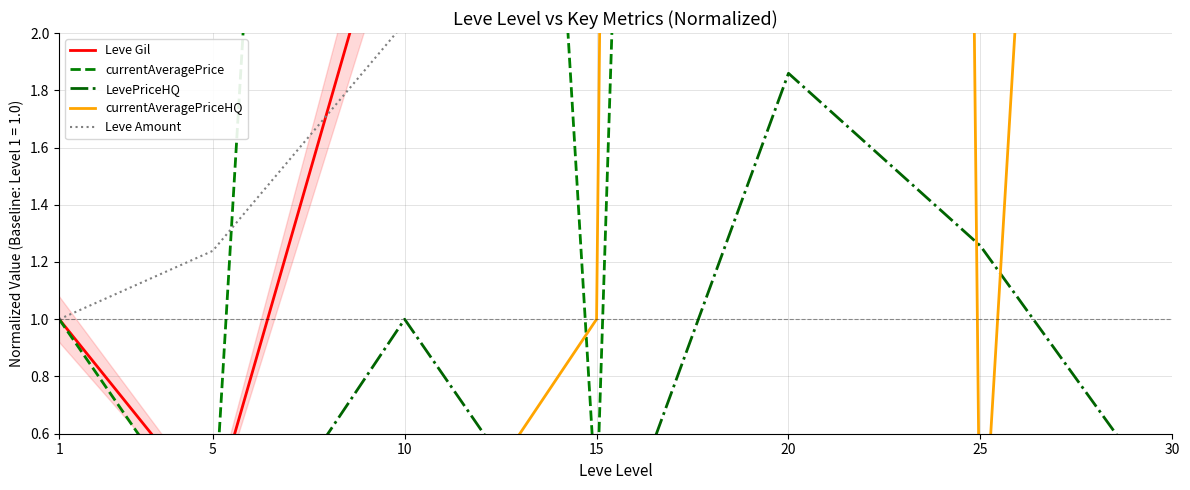

Rank the categories by currentAveragePriceHQ value from lowest to highest.

1, 5, 10, 25, 15, 30, 20